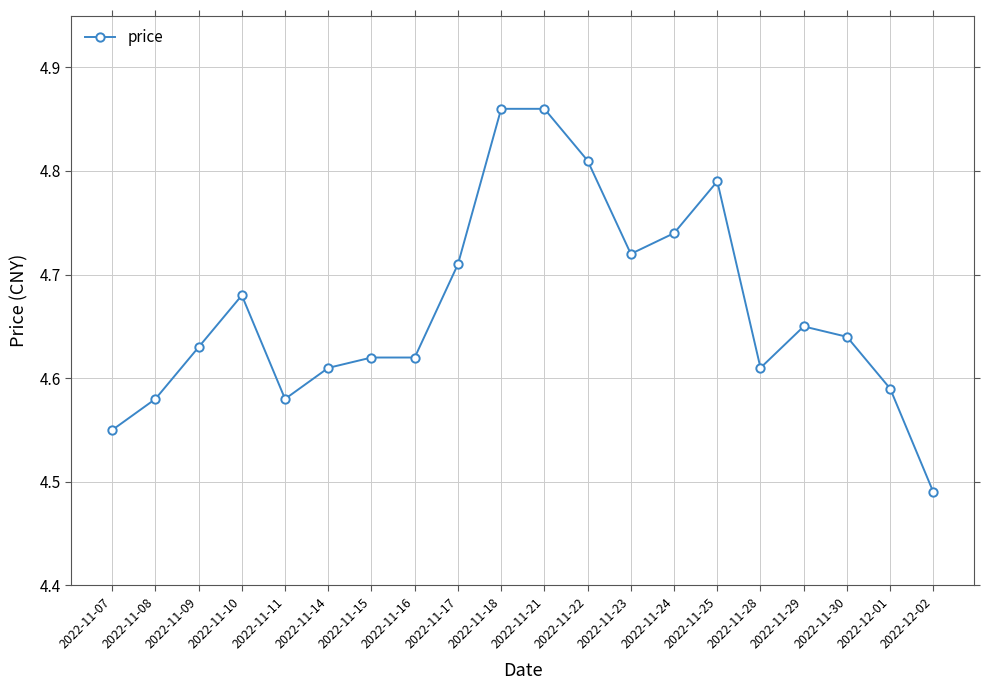

Which has a higher value, 2022-11-18 or 2022-11-22?

2022-11-18